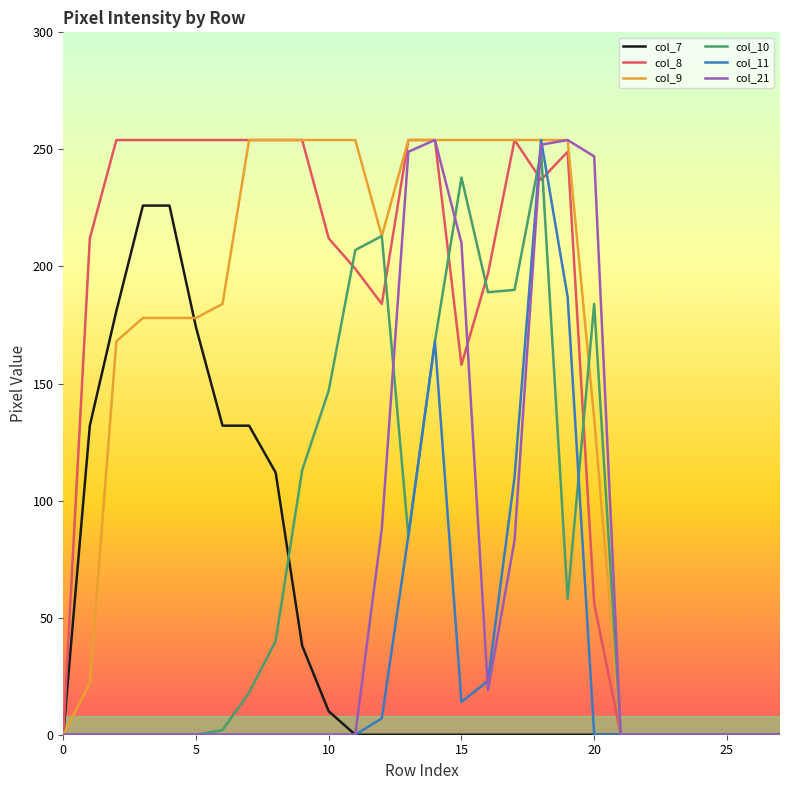

How many lines are shown in the chart?

6